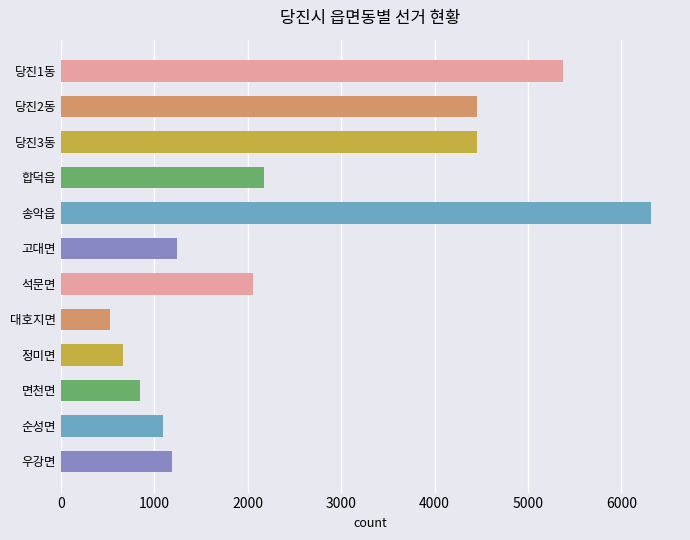

What is the smallest value displayed?

521